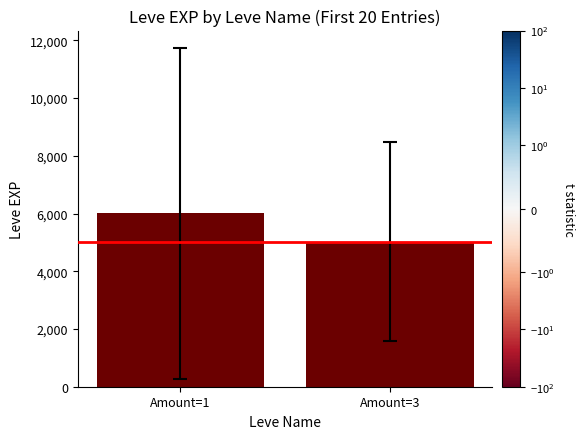

True or false: the data shows 6005 at Amount=1.

True